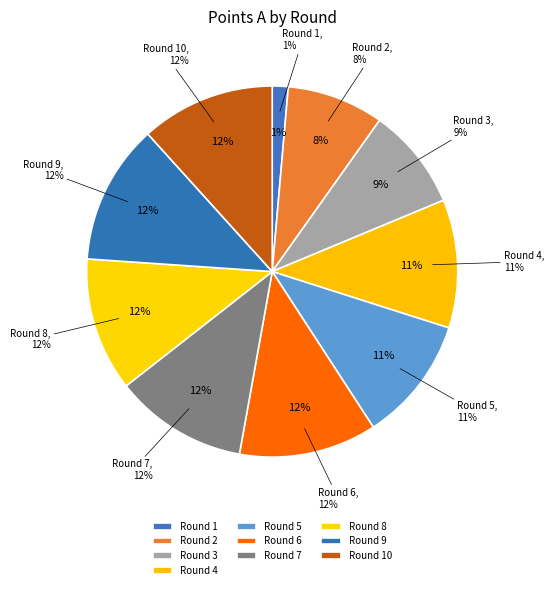

The Round 9 slice represents 30% of the pie. True or false?

False